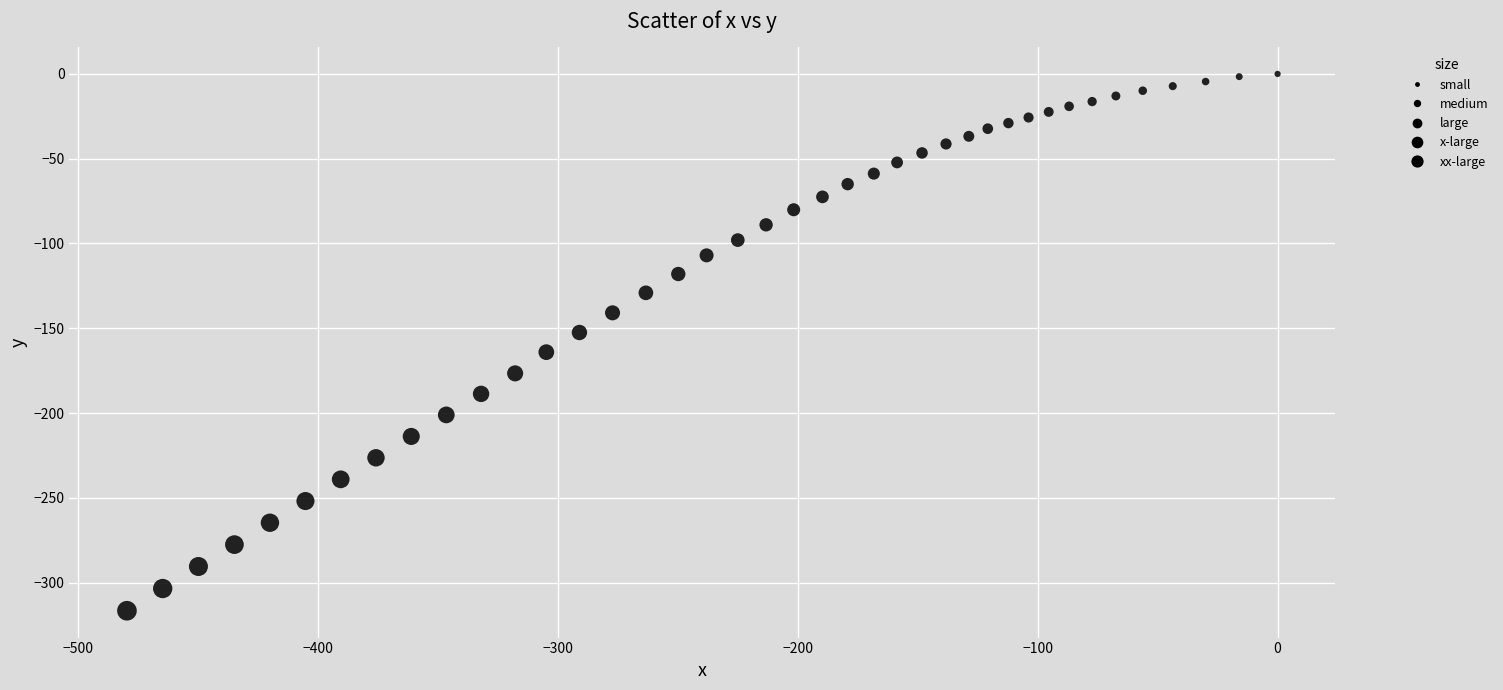

What is the range of X values (max minus min)?

479.6